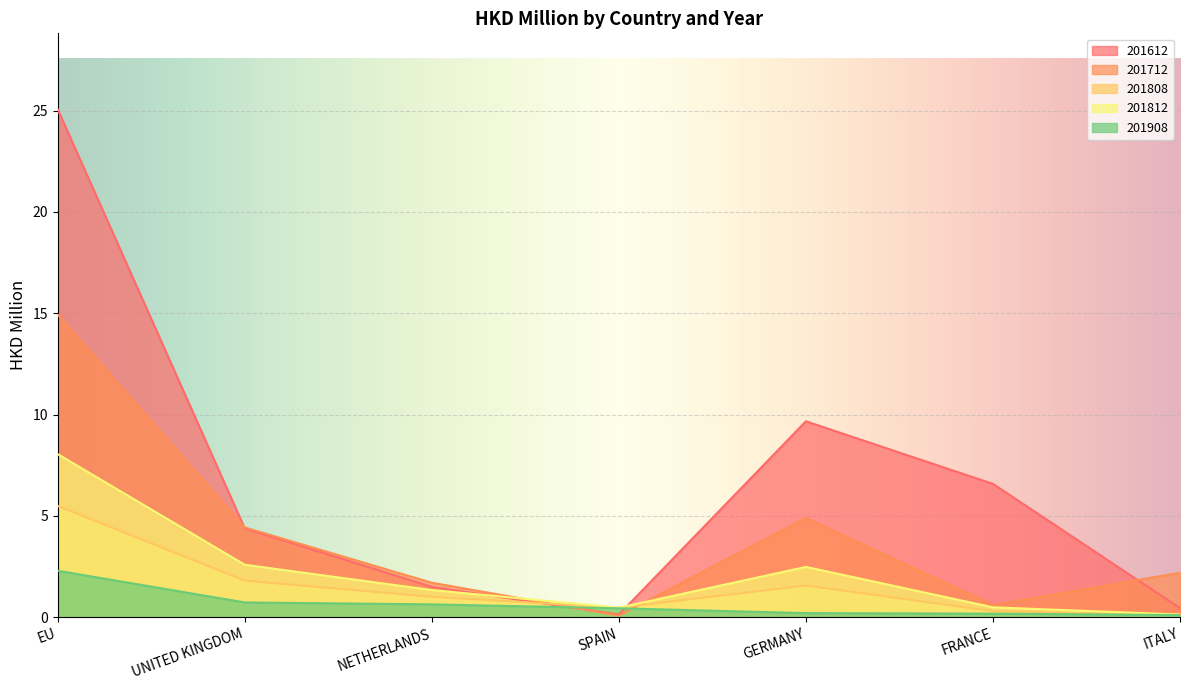

The value of 201612 at ITALY is 0.4. True or false?

True